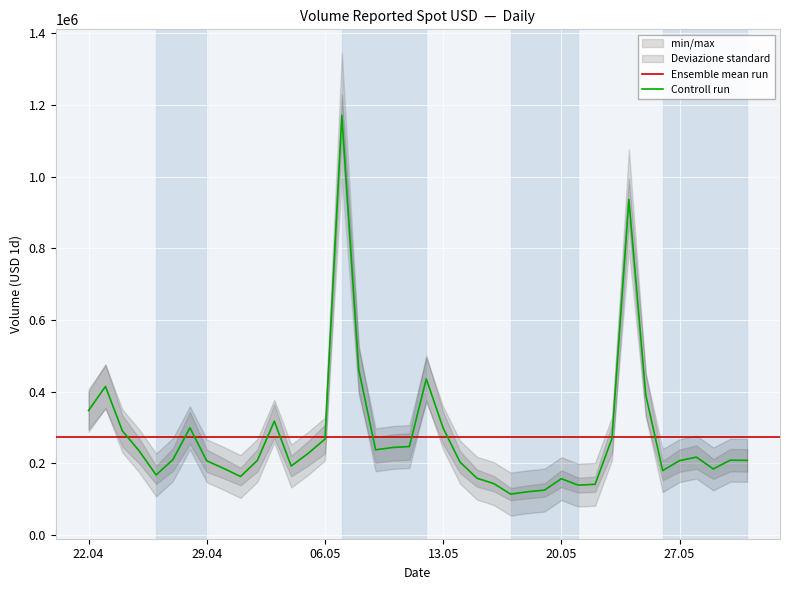

What is the ratio of the value at 2025-05-01 to the value at 2025-05-05?

0.7